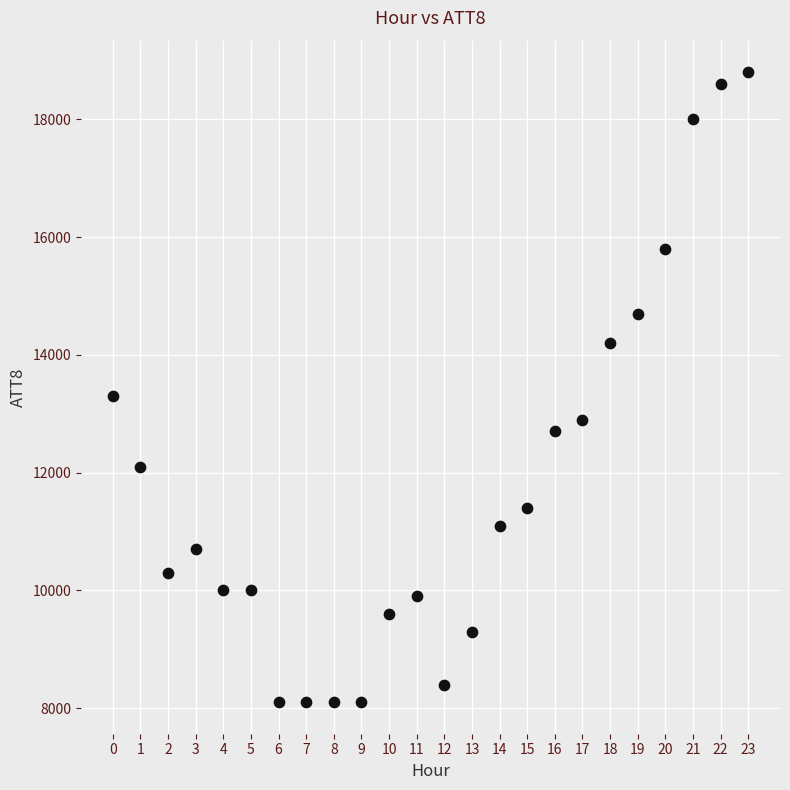

What is the range of Y values (max minus min)?

10700